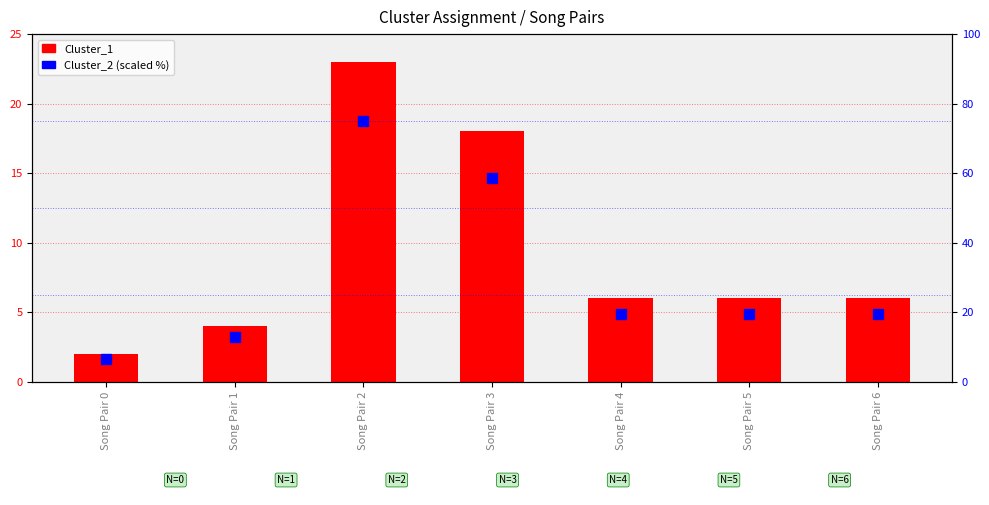

What are all the series names shown in the legend?

Cluster_1, Cluster_2 (scaled %)